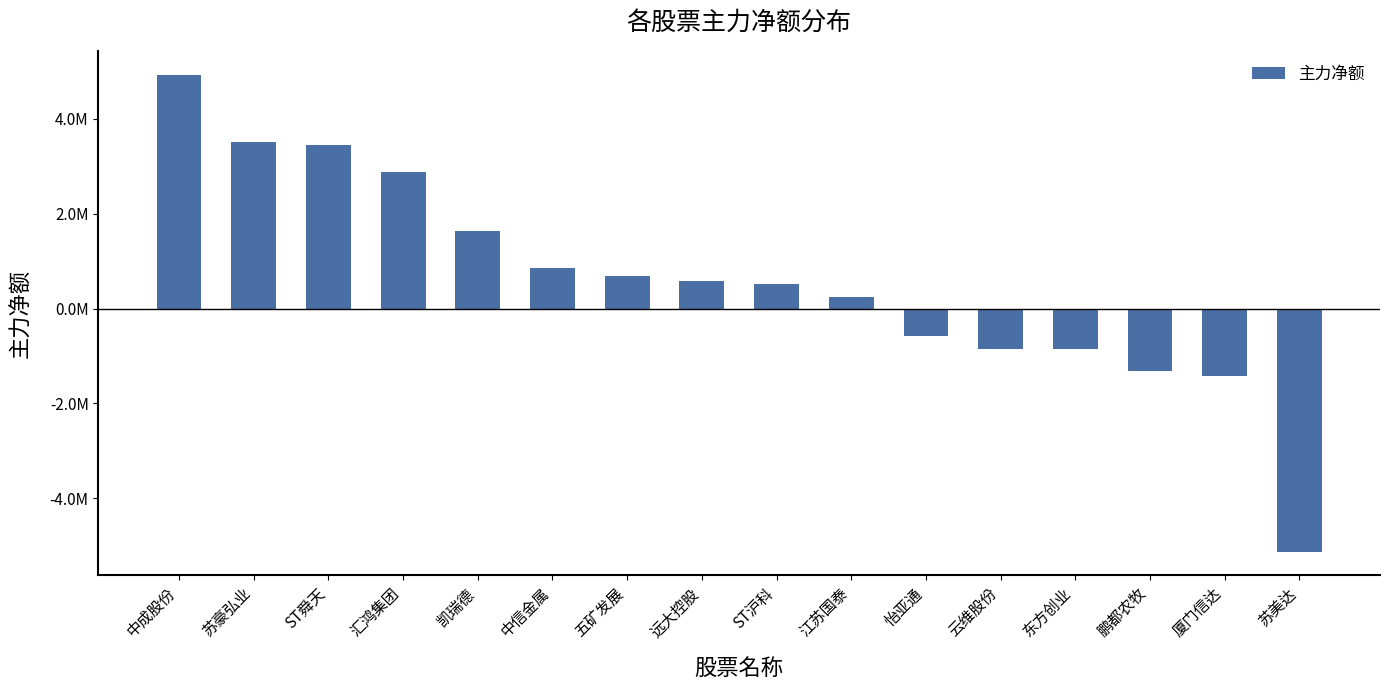

Reading right to left, extract all data points from this chart.

苏美达=-5121564	厦门信达=-1414511	鹏都农牧=-1317479	东方创业=-861109	云维股份=-843208	怡亚通=-577557	江苏国泰=244063	ST沪科=509366	远大控股=585192	五矿发展=682249	中信金属=845990	凯瑞德=1642491	汇鸿集团=2879940	ST舜天=3451769	苏豪弘业=3507311	中成股份=4929167